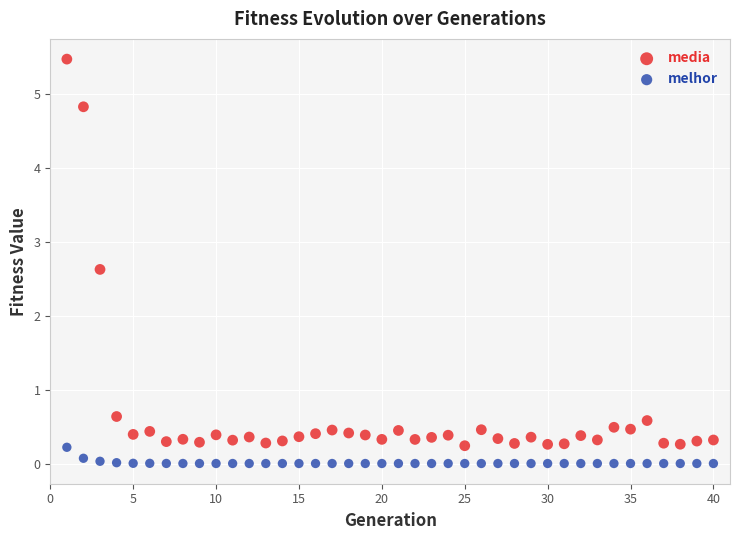

Which series has the largest Y range (max minus min)?

media